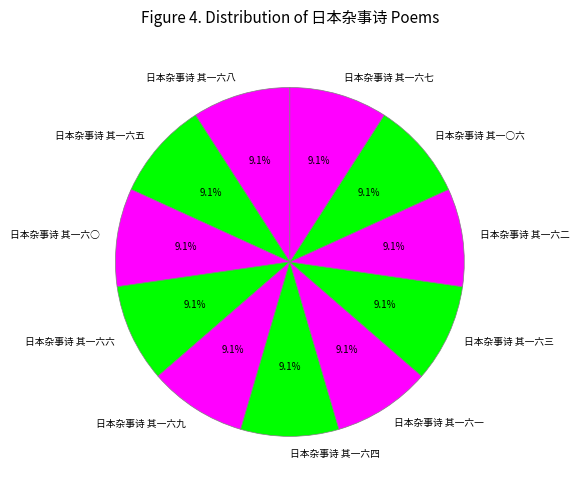

Approximately how many times larger is the value at 日本杂事诗 其一六九 compared to 日本杂事诗 其一○六?

1.0